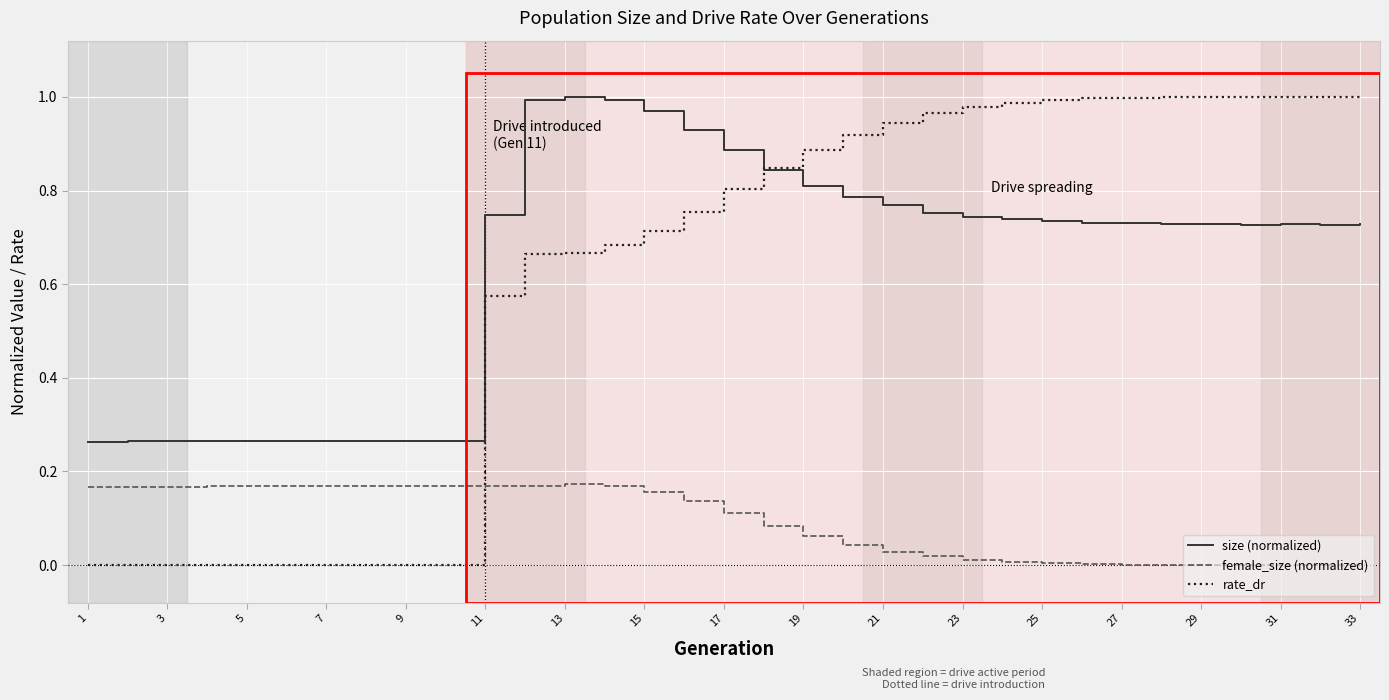

True or false: rate_dr and size (normalized) intersect in this chart.

True